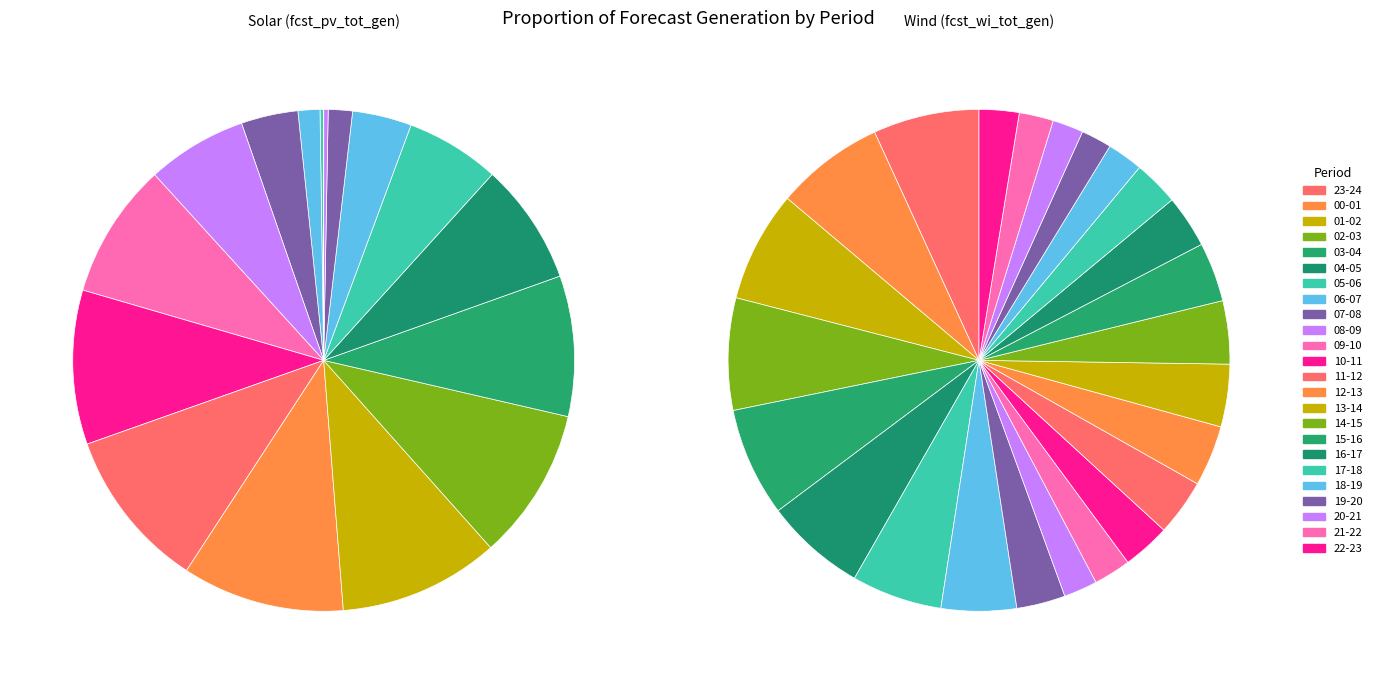

Which series has the largest range (max minus min)?

fcst_pv_tot_gen